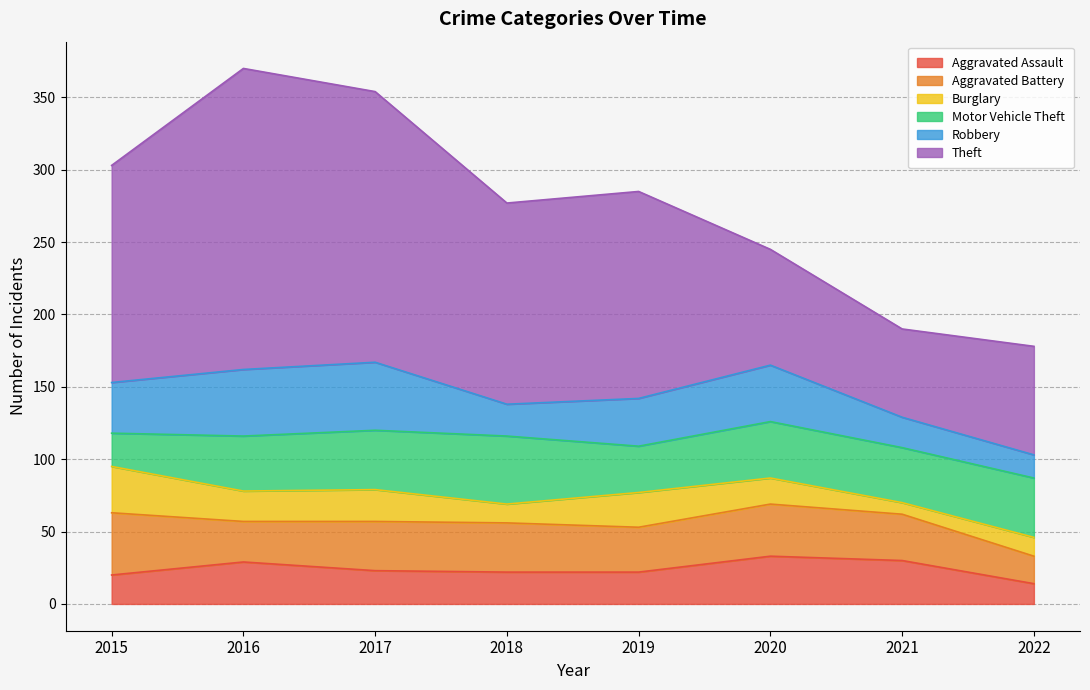

True or false: Robbery and Burglary intersect in this chart.

False